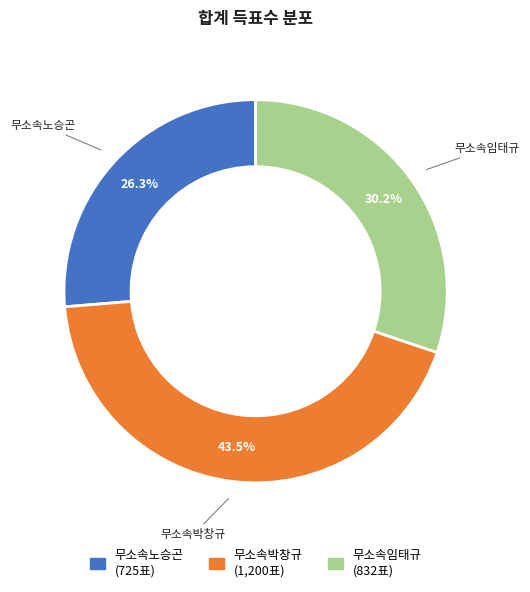

Approximately how many times larger is the value at 무소속임태규 compared to 무소속노승곤?

1.1